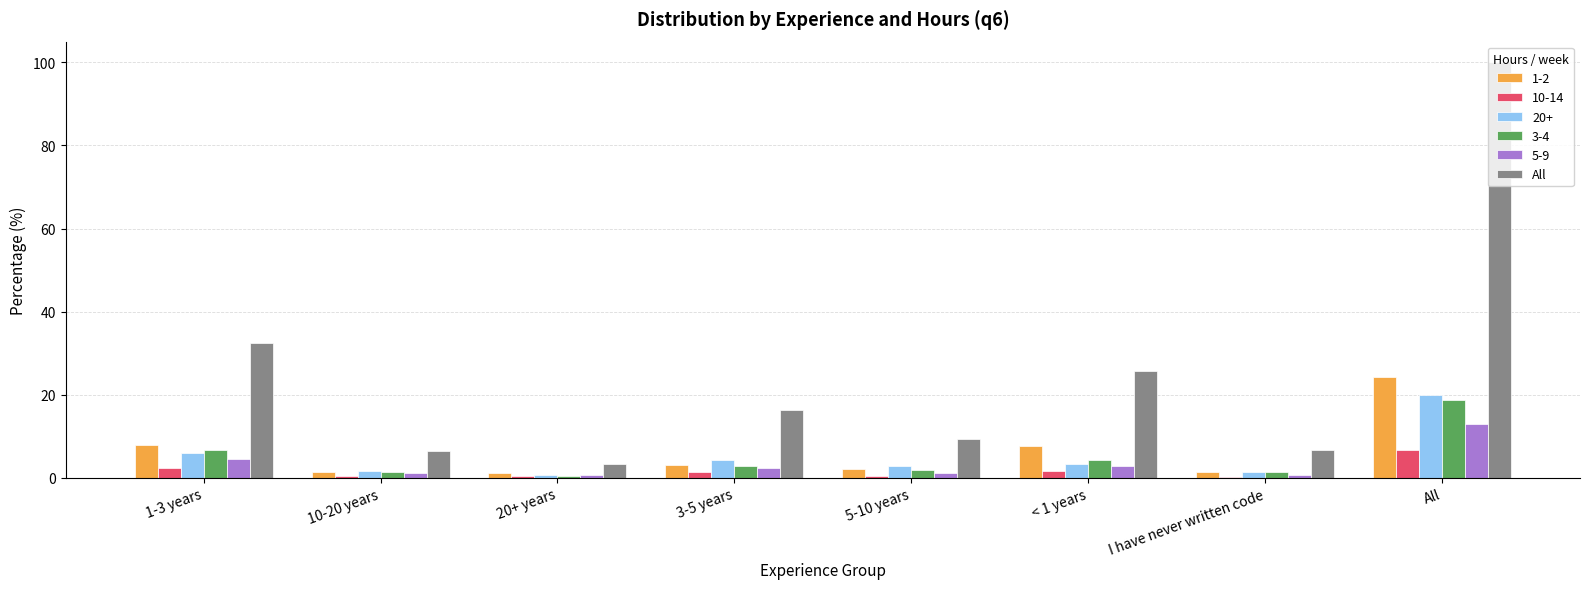

What is the sum of all 1-2 values?

48.5